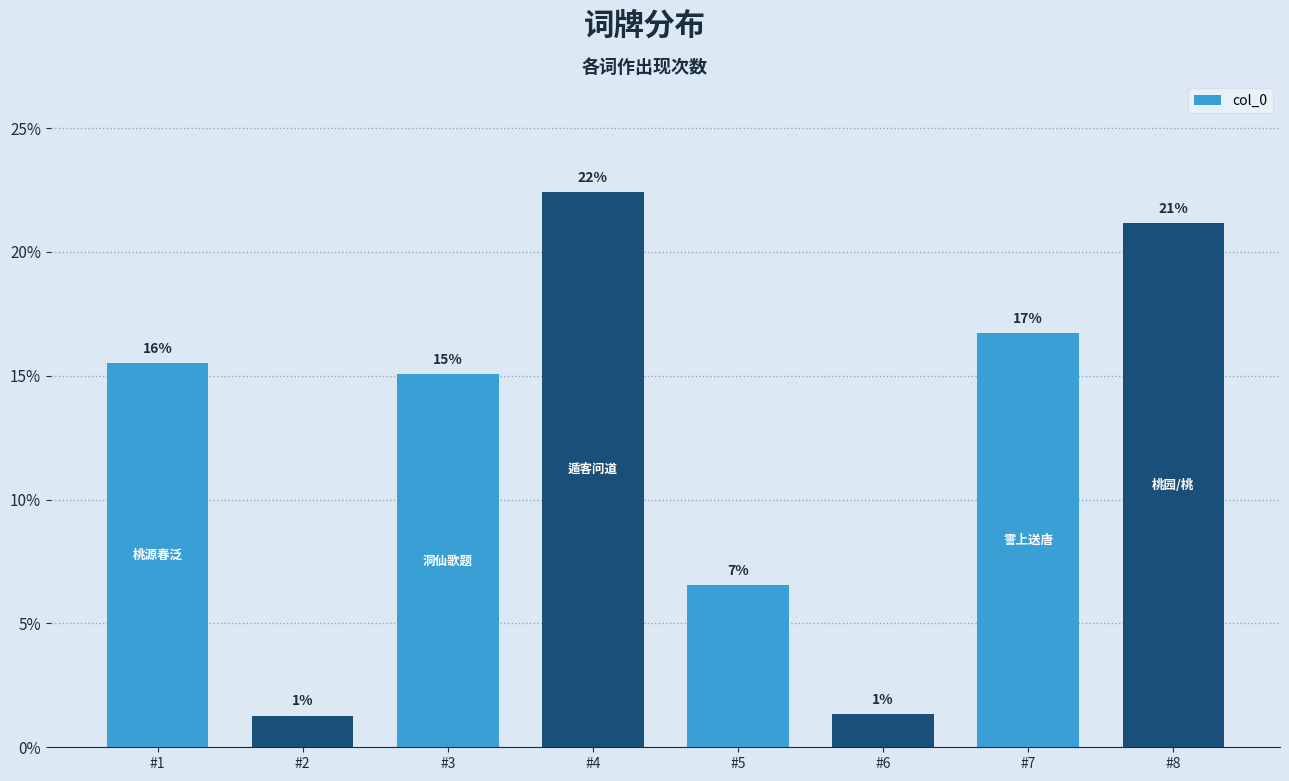

What is the difference between the maximum and minimum values?

21.1